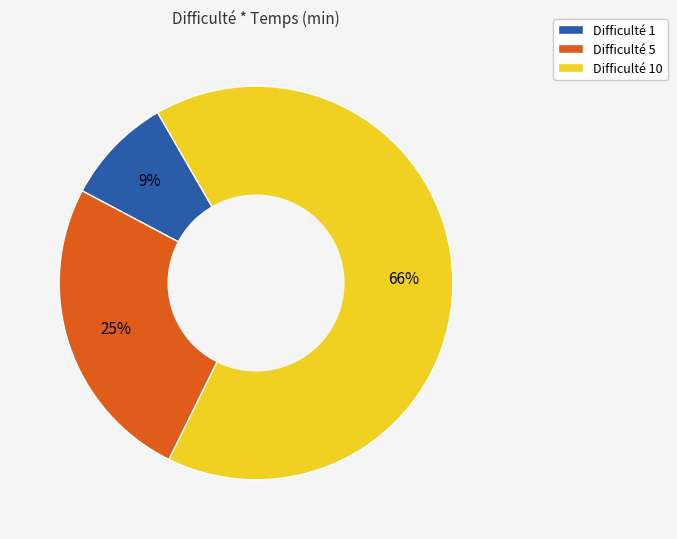

To the nearest percent, what is the difference between the largest and smallest slice percentages?

57%